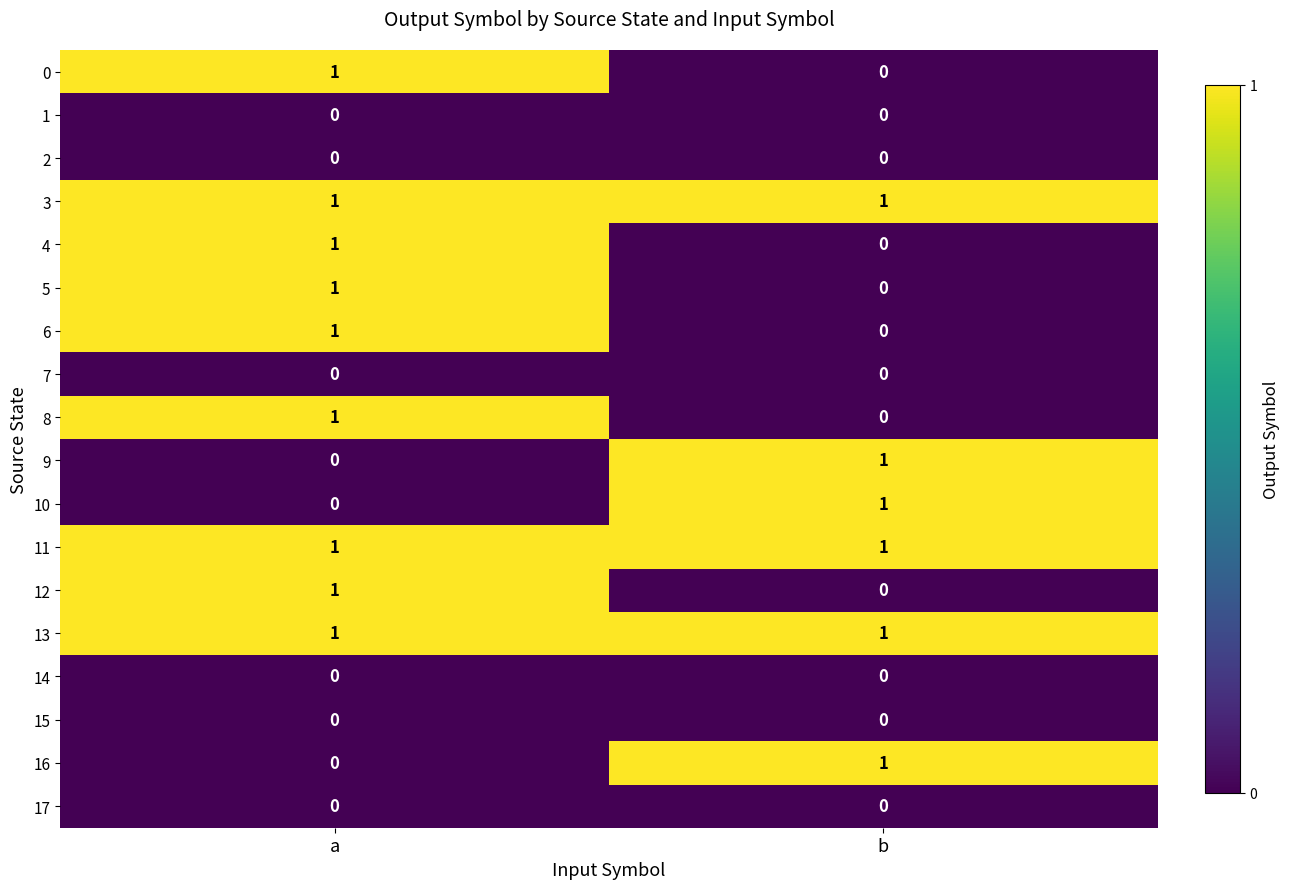

Is it true that 4 equals 1 at a?

True